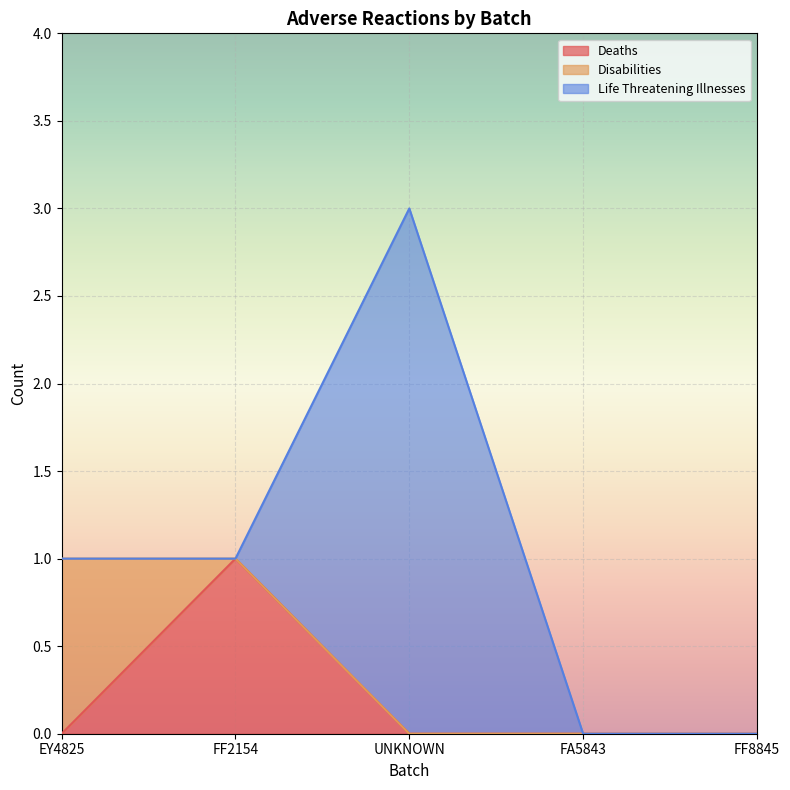

How many values in Life Threatening Illnesses are above zero?

1